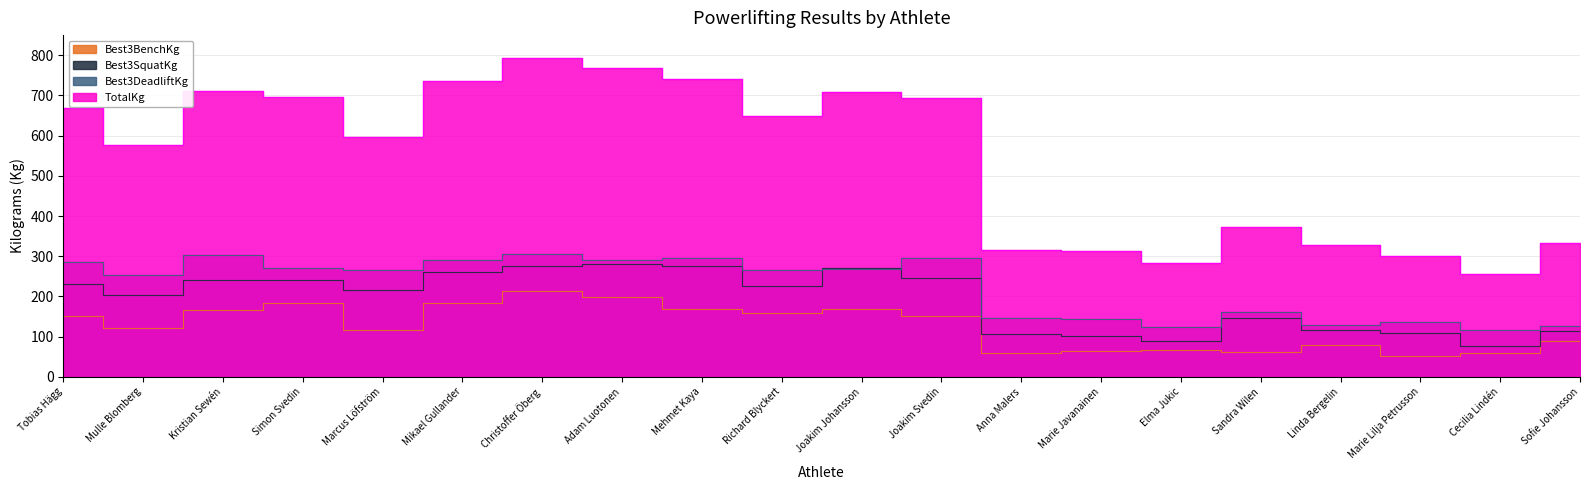

Which category has the lowest value in the Best3SquatKg series?

Cecilia Lindén